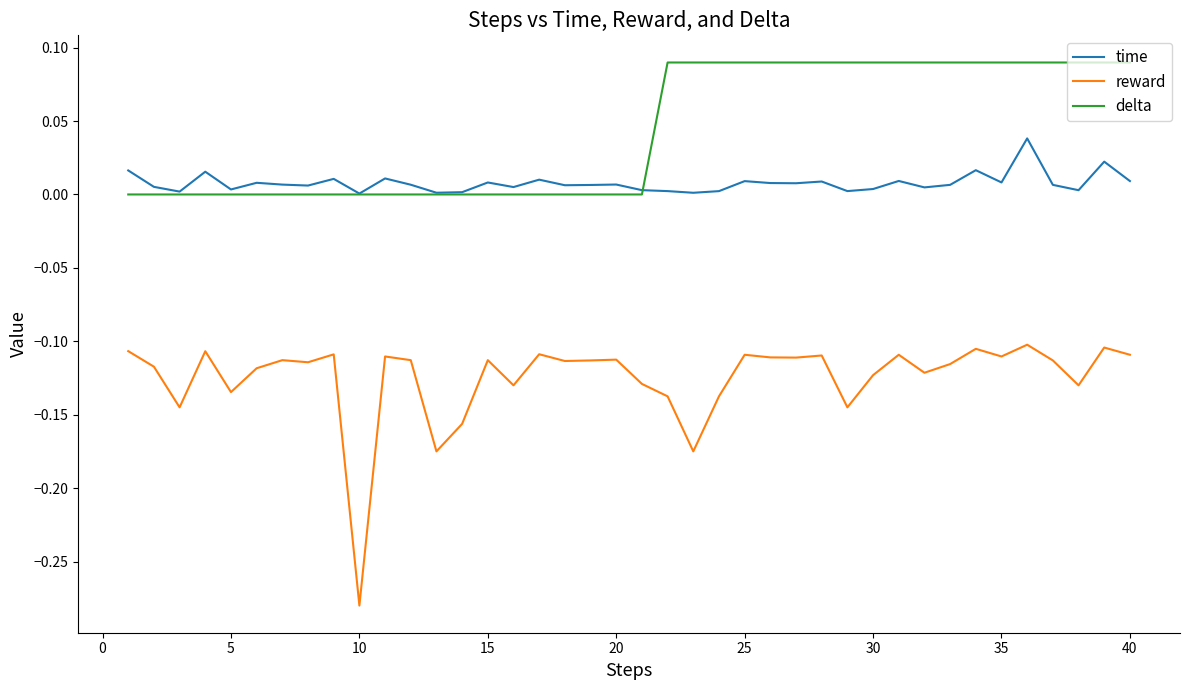

Which series has the largest total across all categories?

delta